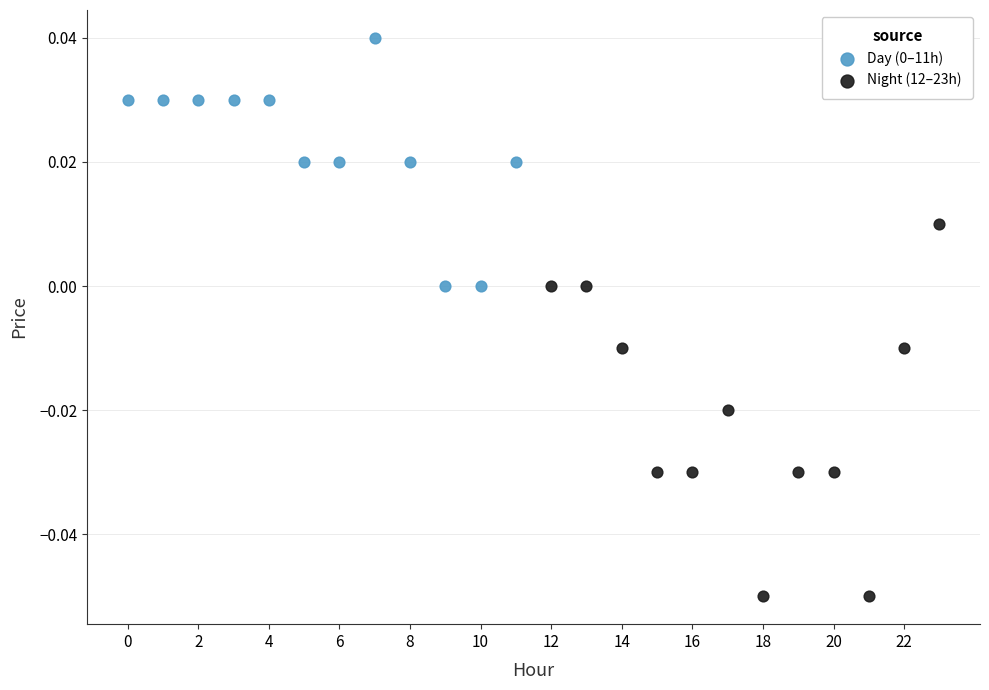

Which series reaches the minimum Y coordinate?

Night (12–23h)